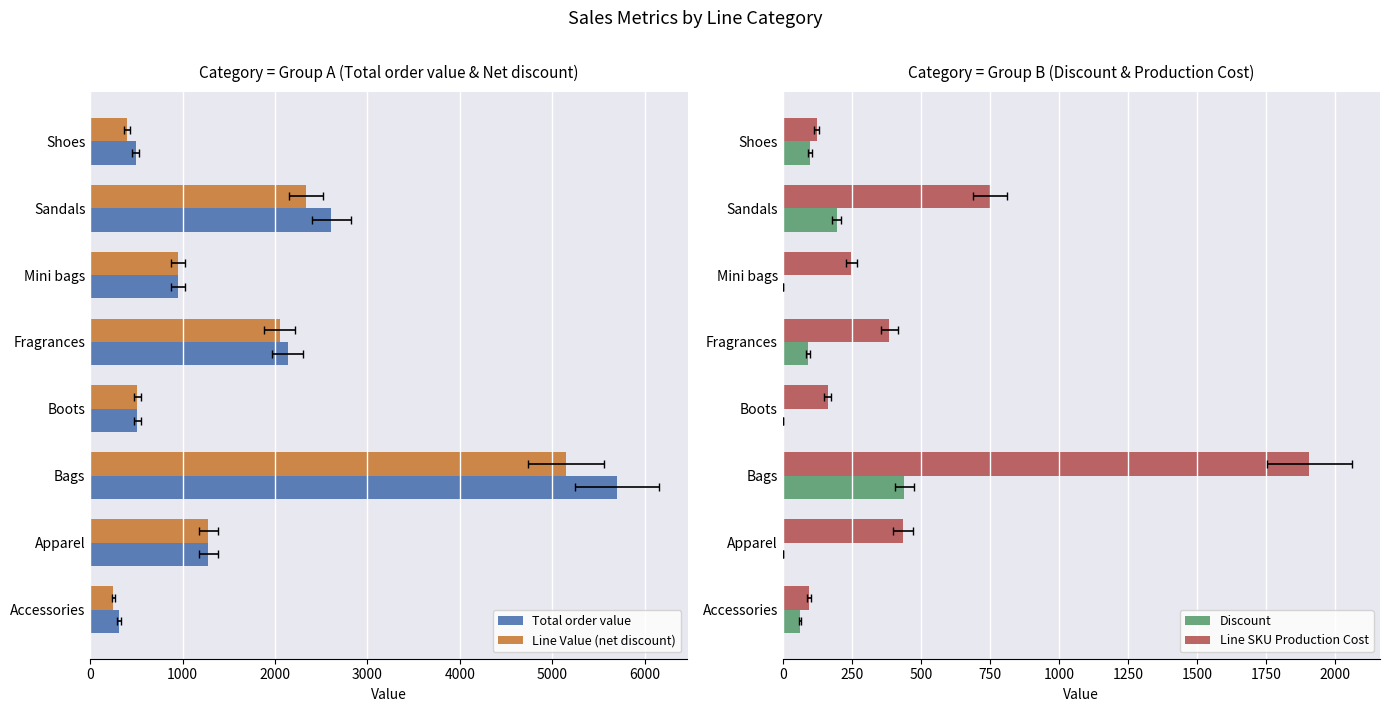

How many groups of bars are there?

8